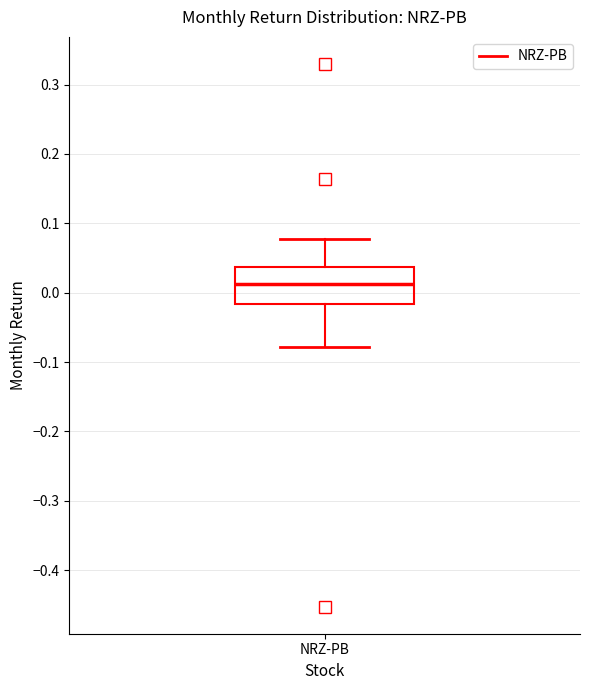

Transcribe this box plot: give where the median line is, the range the box spans, and where the two whiskers end, as read against the y-axis. The values are not printed on the chart, so give them approximately, as read against the axis.

median 0.01, box -0.02 to 0.04, whiskers -0.08 to 0.08